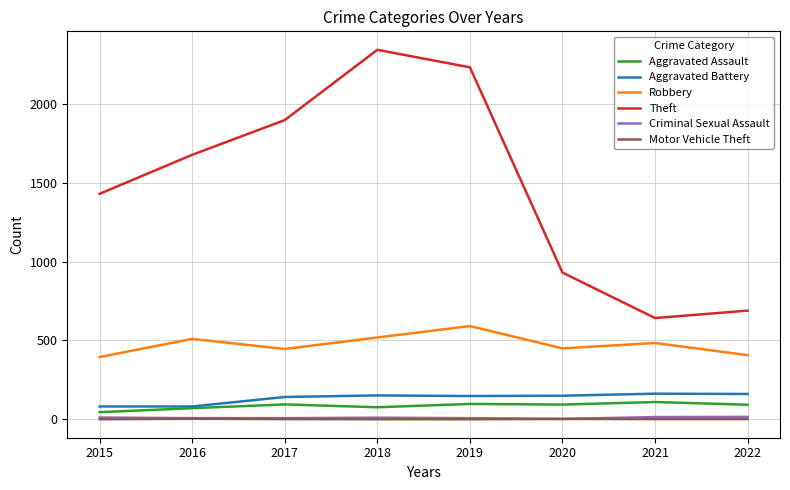

What is the difference between the Theft values at 2017 and 2020?

966